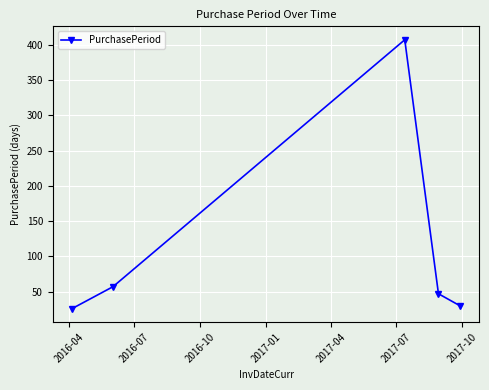

What is the value of the 5th point from the left?

30